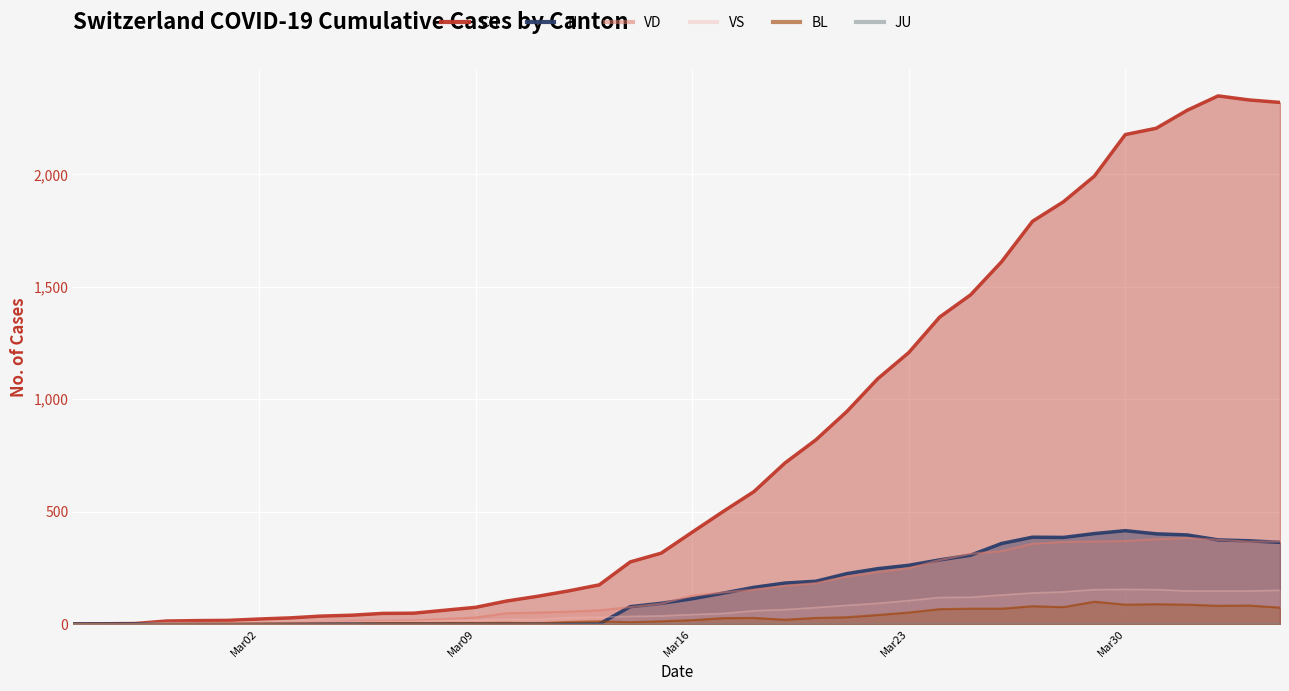

True or false: BL and JU intersect in this chart.

False